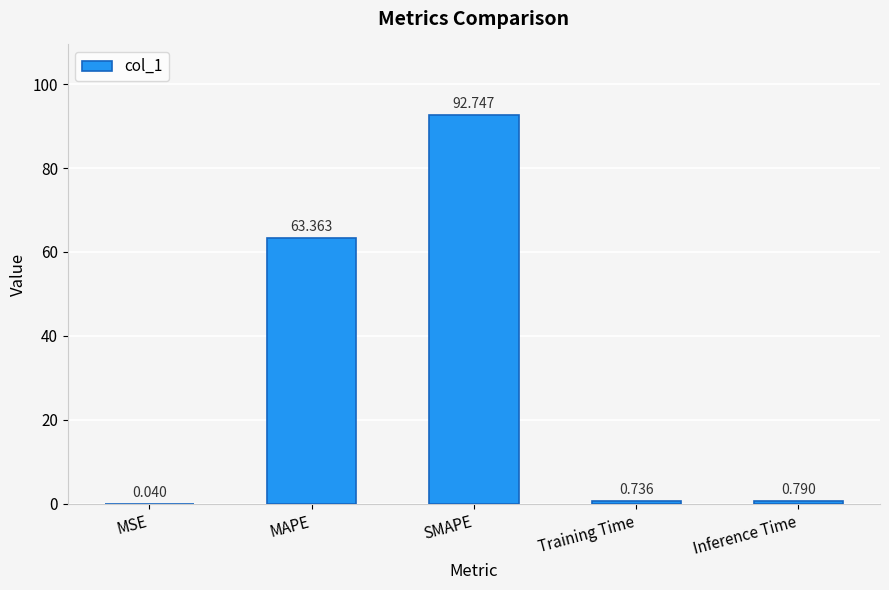

Which category has the highest value across all series?

SMAPE